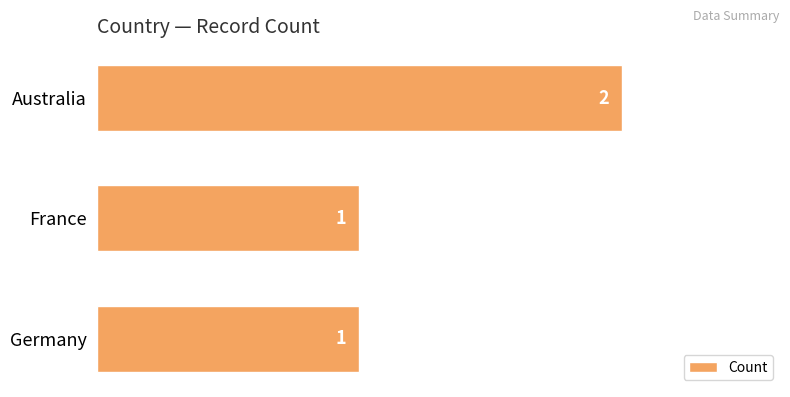

Does the chart contain stacked bars?

No